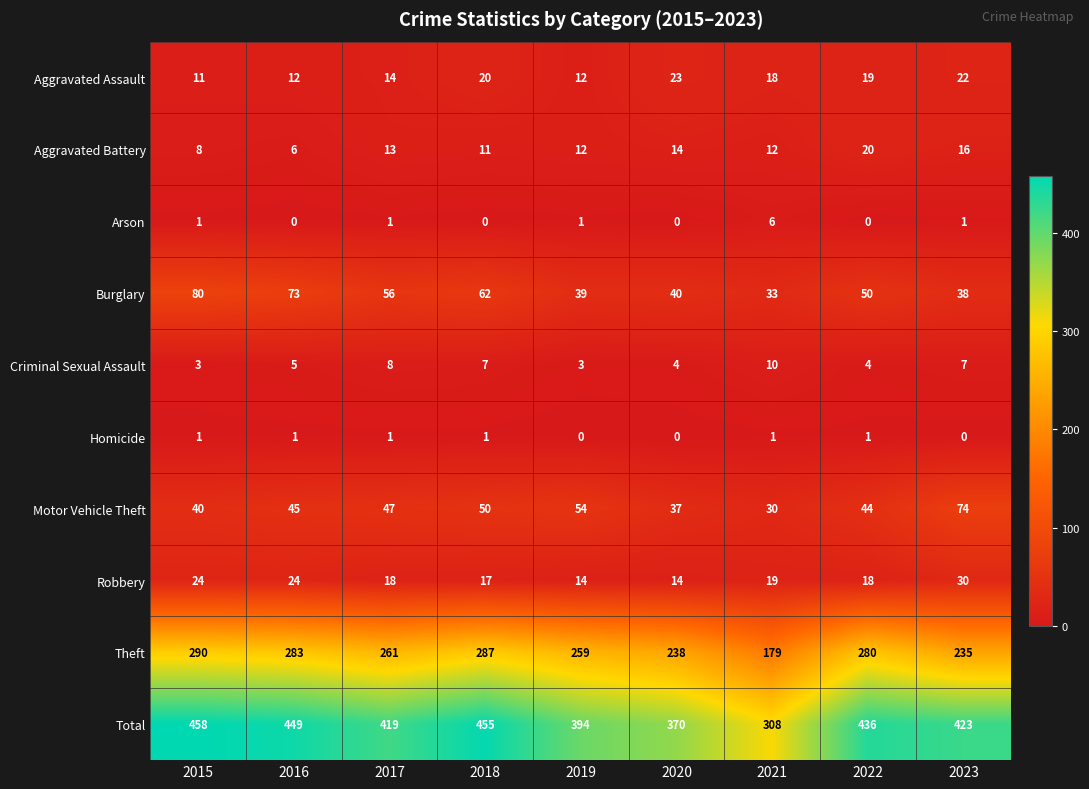

Which category has the highest value in the Aggravated Battery series?

2022